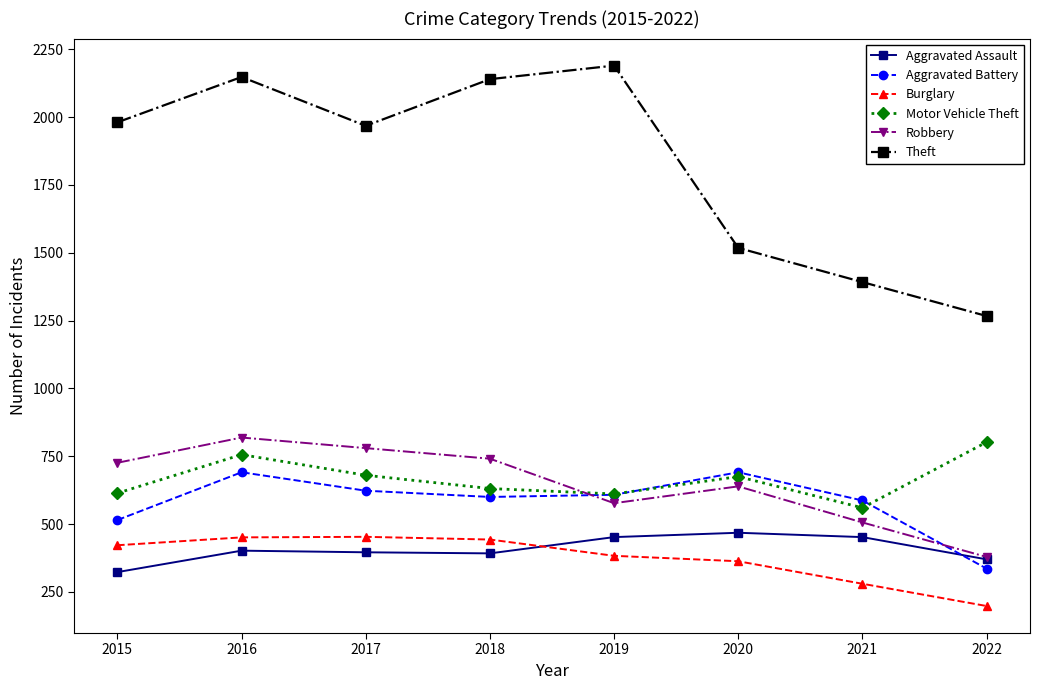

After their last crossing, which series has the higher values: Burglary or Aggravated Assault?

Aggravated Assault